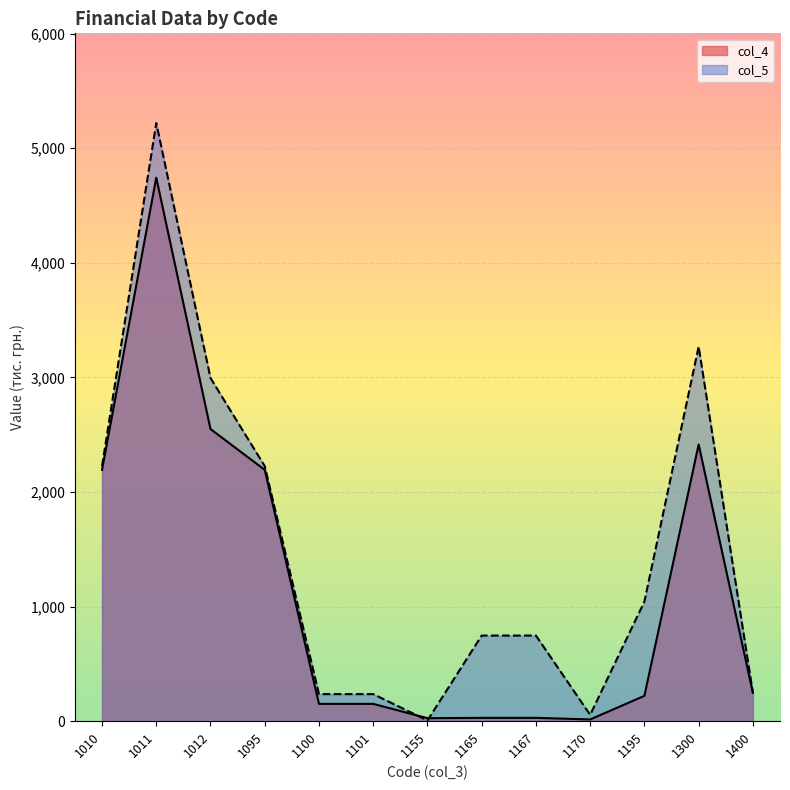

What is the difference between the highest and lowest values at 1095?

32